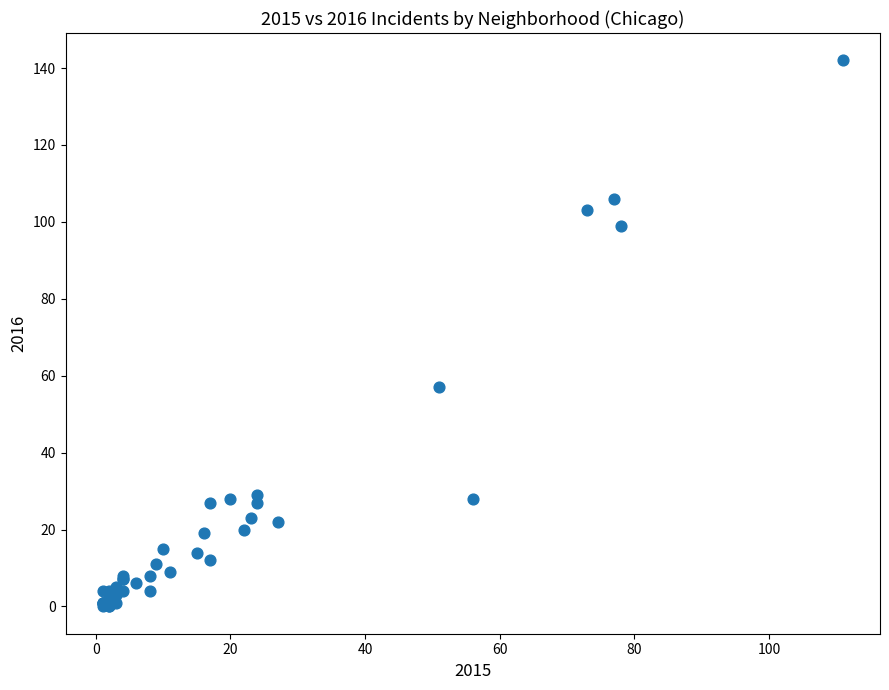

What Y value in the scatter plot is closest to 71?

57